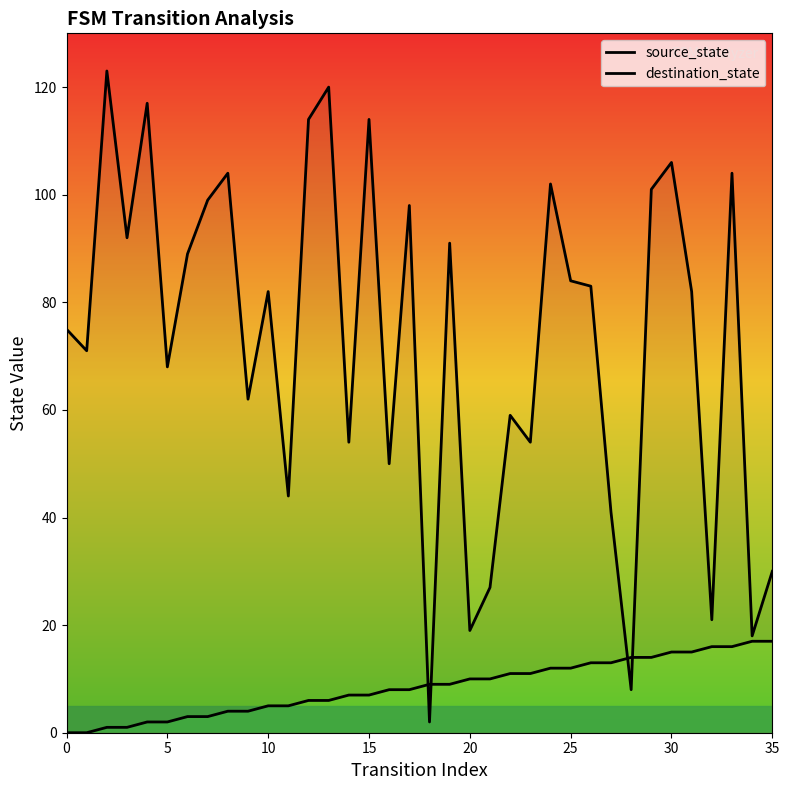

Reading left to right, list all the values displayed in this chart.

source_state: 0	0	1	1	2	2	3	3	4	4	5	5	6	6	7	7	8	8	9	9	10	10	11	11	12	12	13	13	14	14	15	15	16	16	17	17
destination_state: 75	71	123	92	117	68	89	99	104	62	82	44	114	120	54	114	50	98	2	91	19	27	59	54	102	84	83	41	8	101	106	82	21	104	18	30